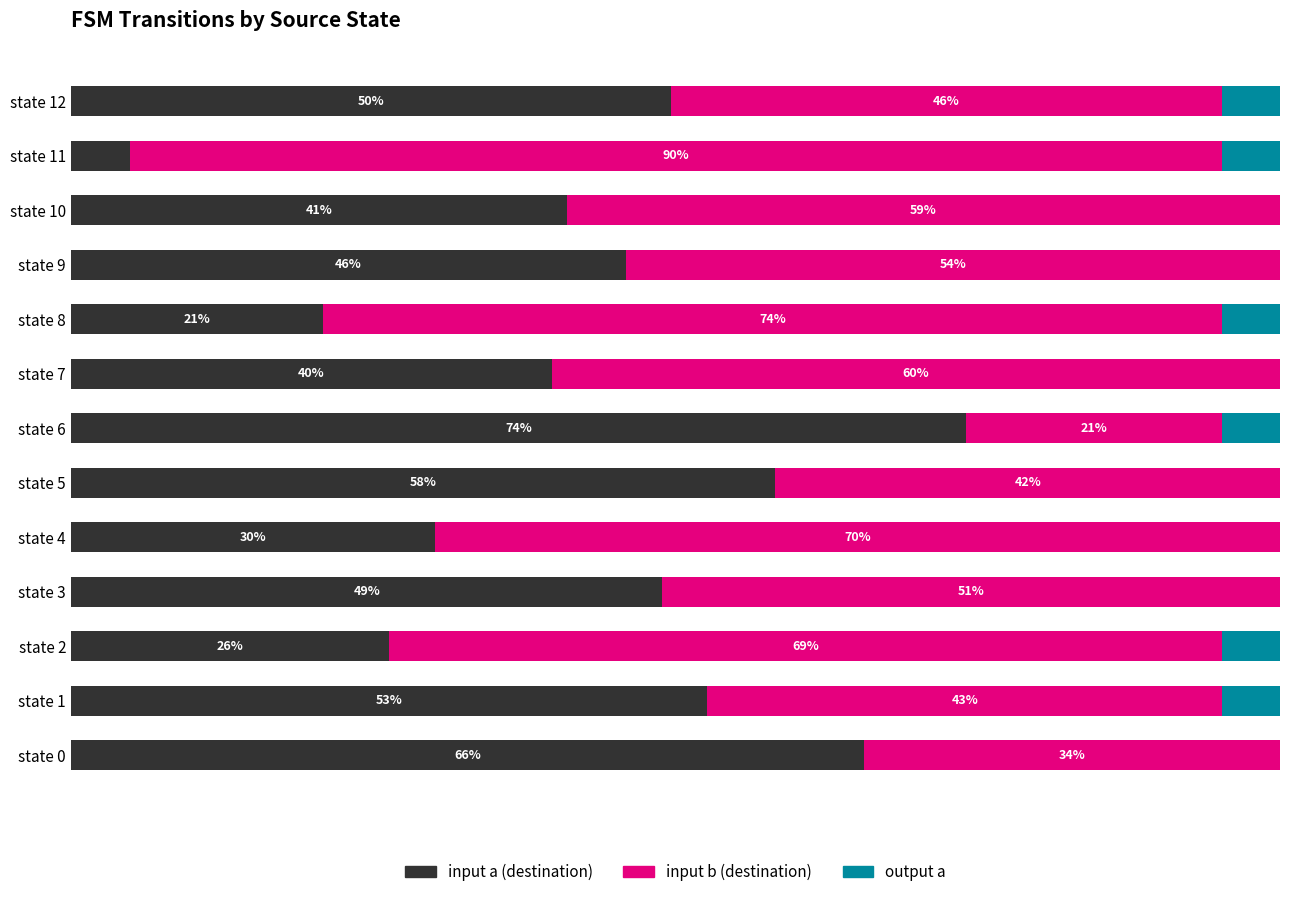

Which category has the highest value in the input a (destination) series?

state 6